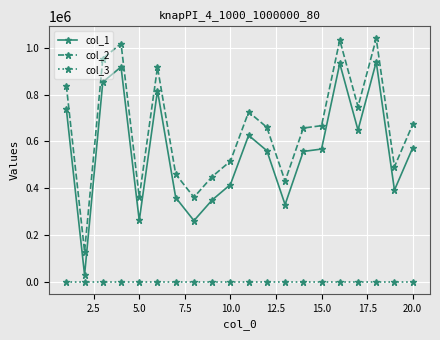

What is the value of the col_3 point at the 4th from the left?

1